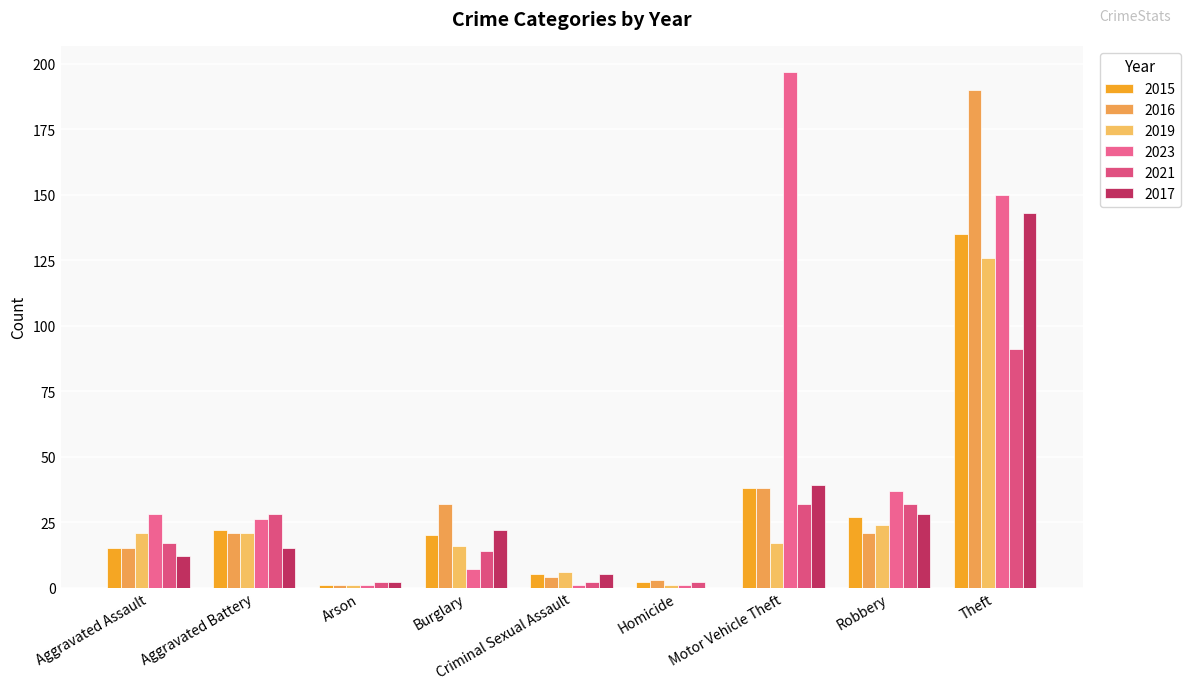

Is it true that 2019 equals 24 at Robbery?

True